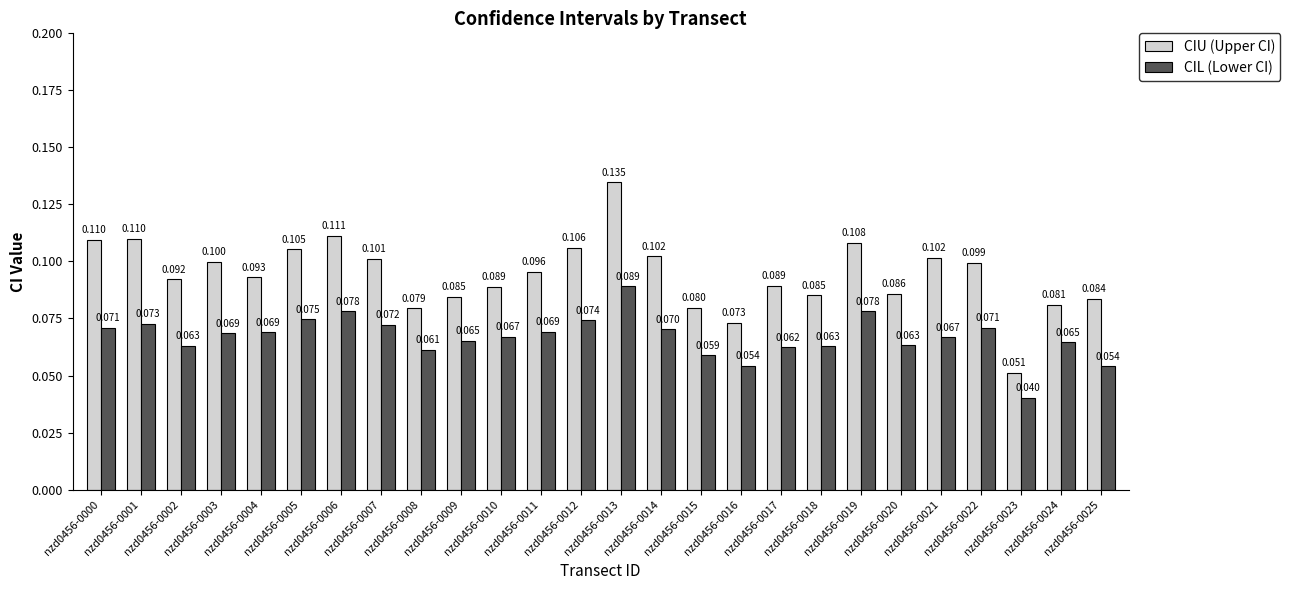

What is the average value of the CIL (Lower CI) series?

0.1